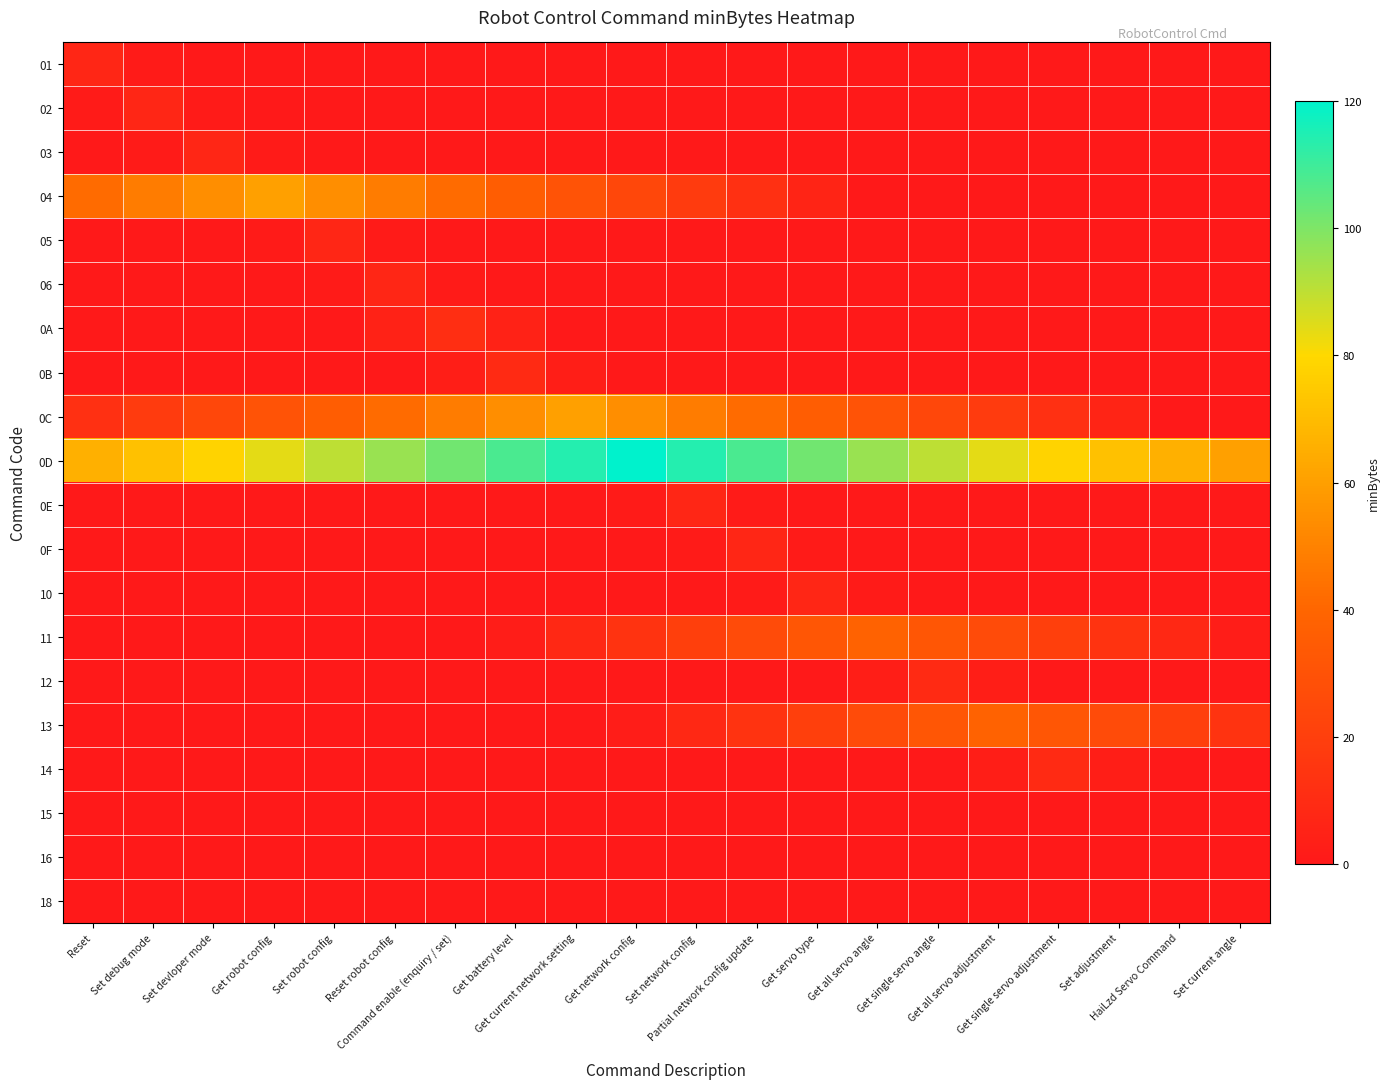

What is the total value across all series at Reset?

128